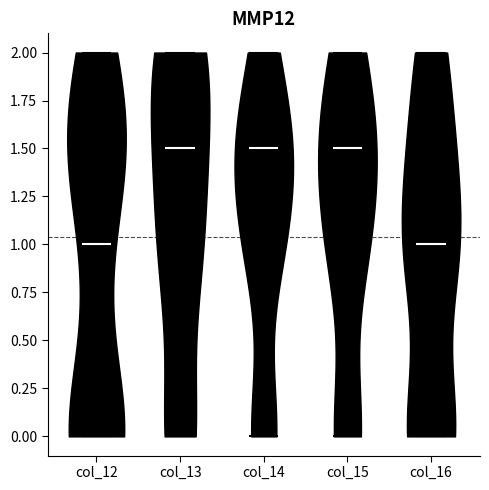

Reading left to right, read every violin against the y-axis: where its median line is, and the lowest and highest points it reaches. The values are not printed on the chart, so give them approximately, as read against the axis.

col_12: median line 1.0, lowest point 0.0, highest point 2.0
col_13: median line 1.5, lowest point 0.0, highest point 2.0
col_14: median line 1.5, lowest point 0.0, highest point 2.0
col_15: median line 1.5, lowest point 0.0, highest point 2.0
col_16: median line 1.0, lowest point 0.0, highest point 2.0